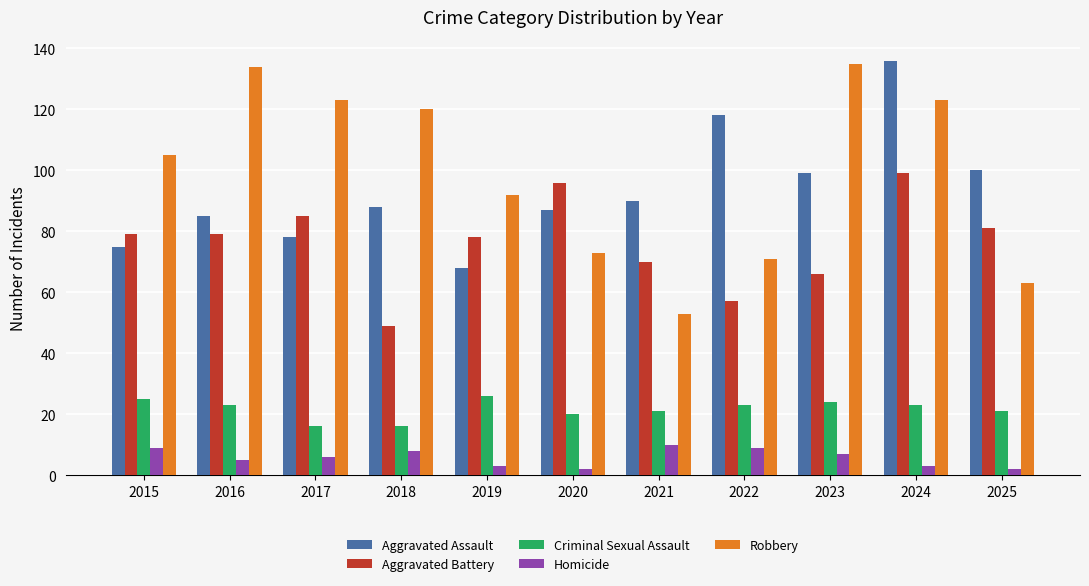

What is the difference between the Aggravated Battery values at 2024 and 2015?

20